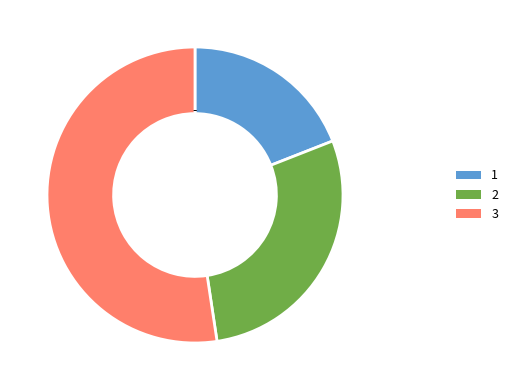

Combined, do 3 and 2 account for over 50%?

Yes